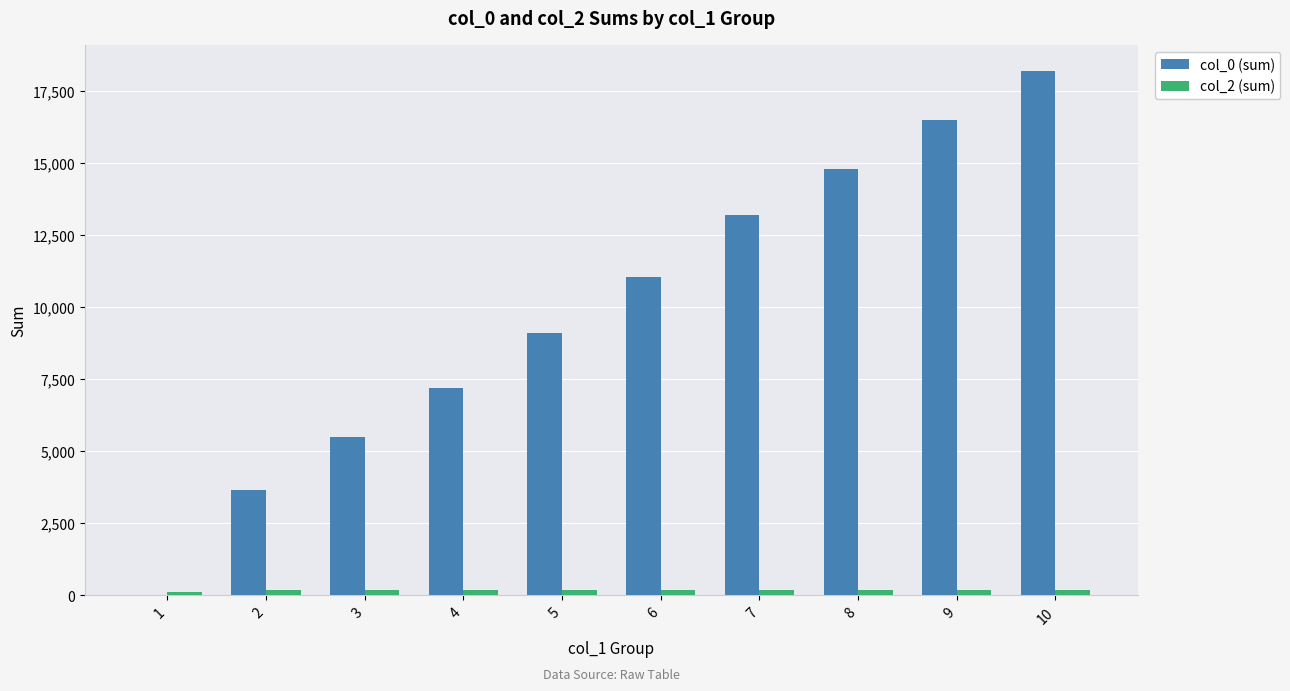

Which series has the largest total across all categories?

col_0 (sum)